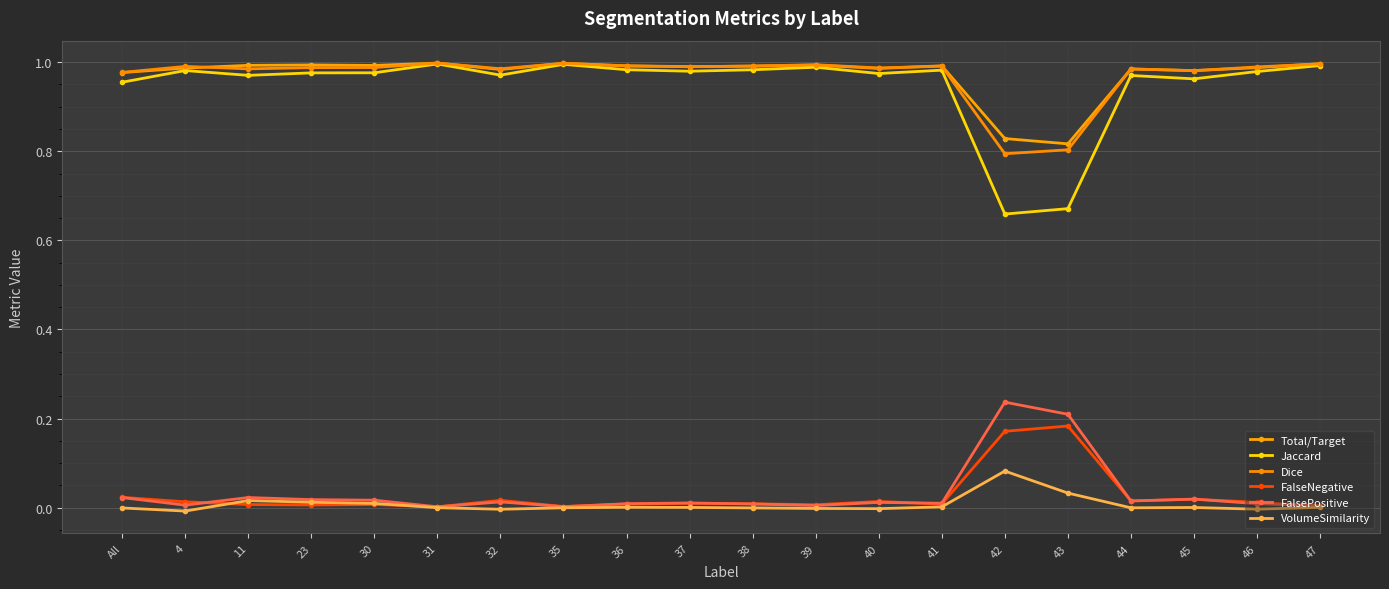

How many lines are shown in the chart?

6